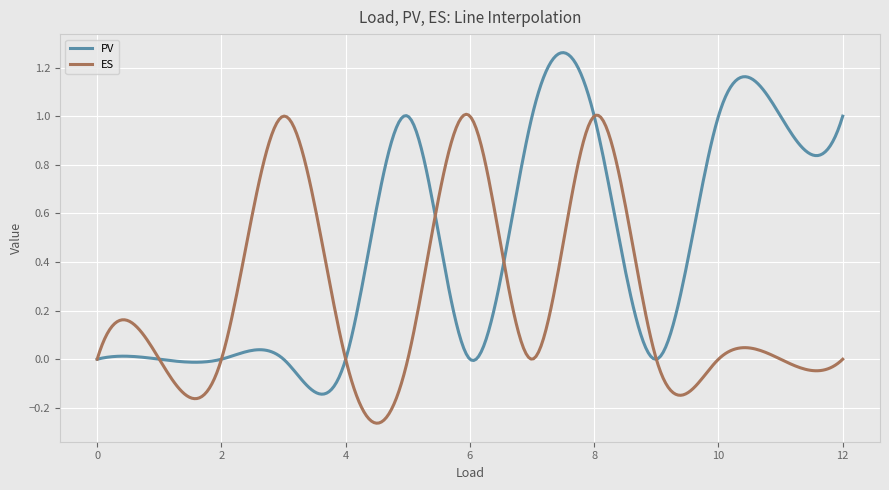

Which series has the largest total across all categories?

PV